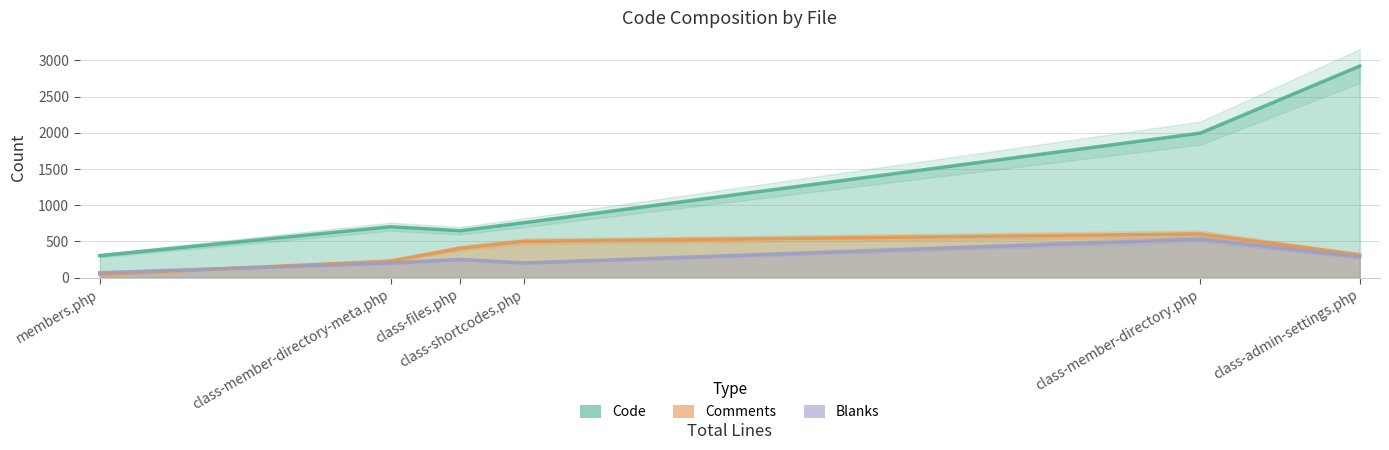

At which category is the sum across all series the highest?

class-admin-settings.php